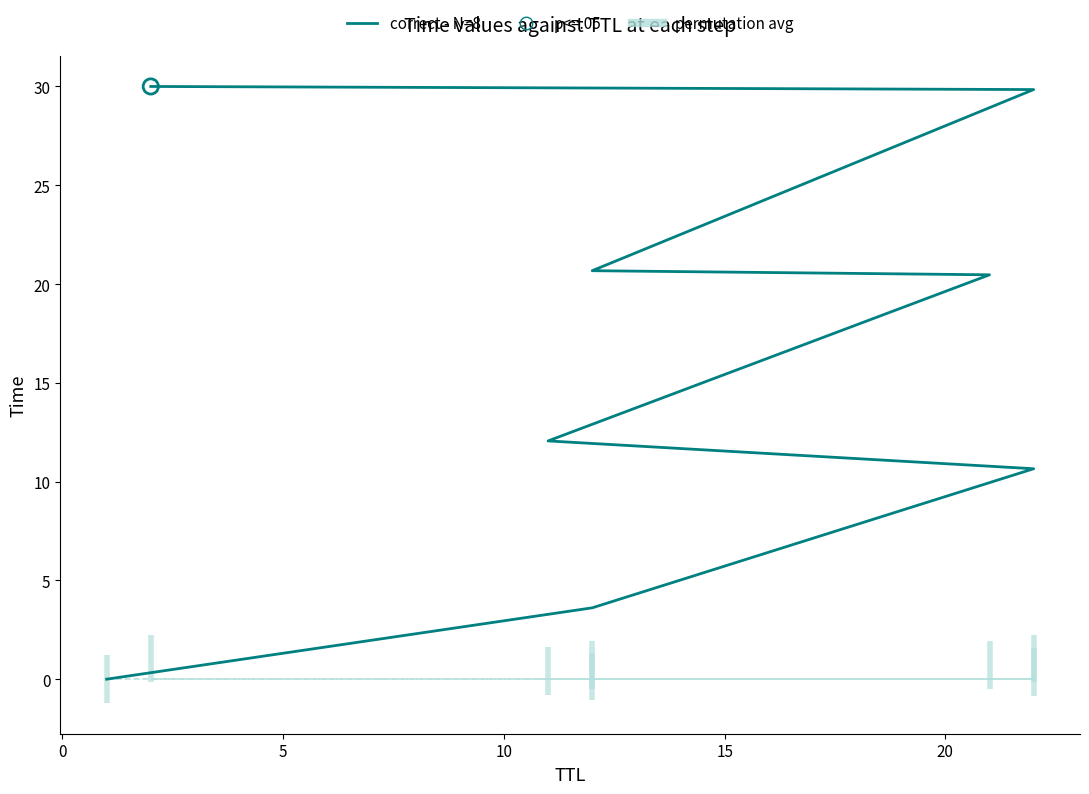

What is the ratio of the value at 15 to the value at 10?

1.7